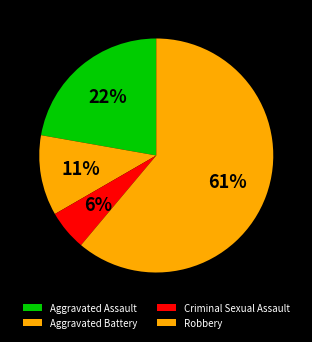

Rank the categories by value from lowest to highest.

Criminal Sexual Assault, Aggravated Battery, Aggravated Assault, Robbery